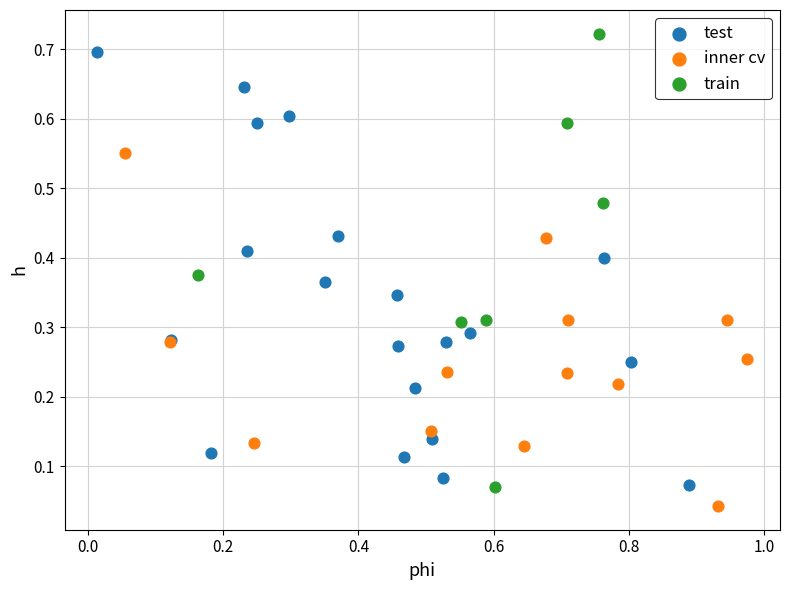

Which series has the widest spread of Y values?

train